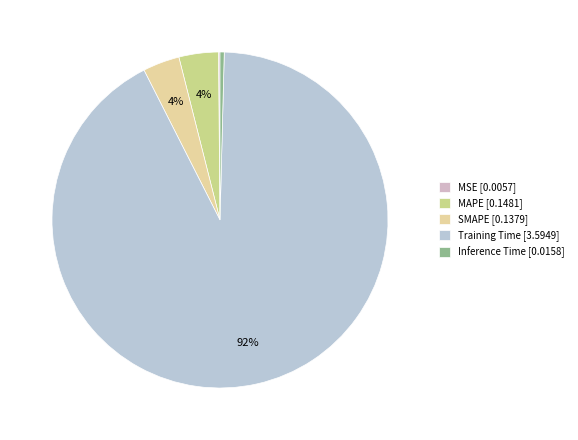

Is there any slice that represents more than half of the pie?

Yes